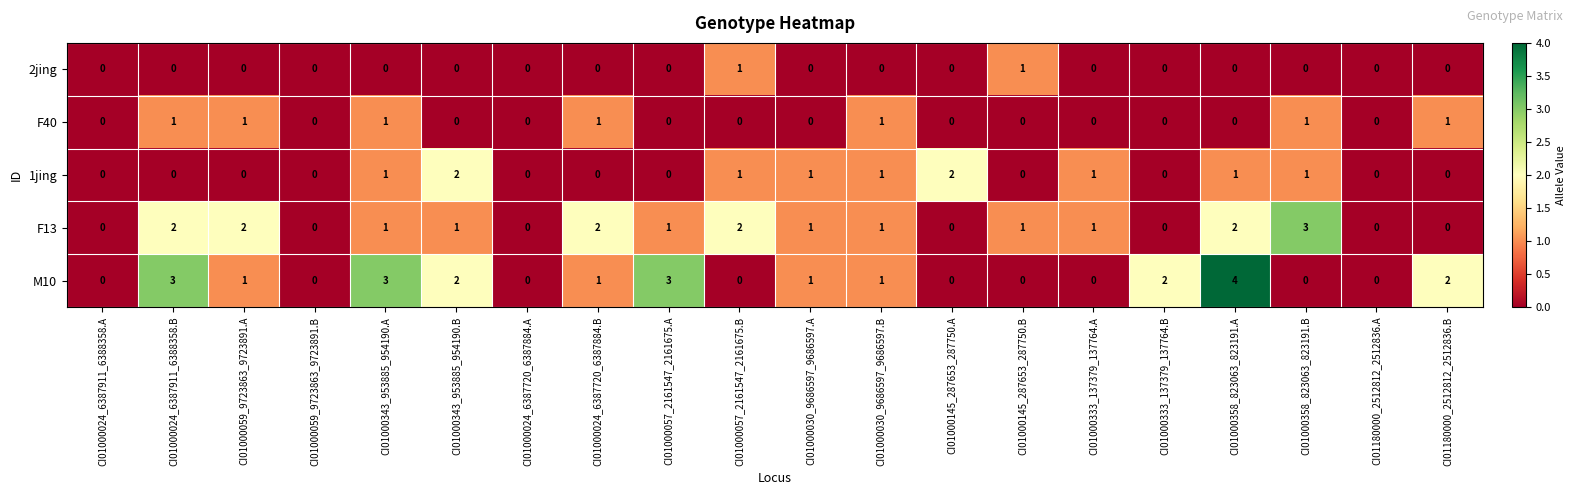

How many distinct data groups are displayed?

5